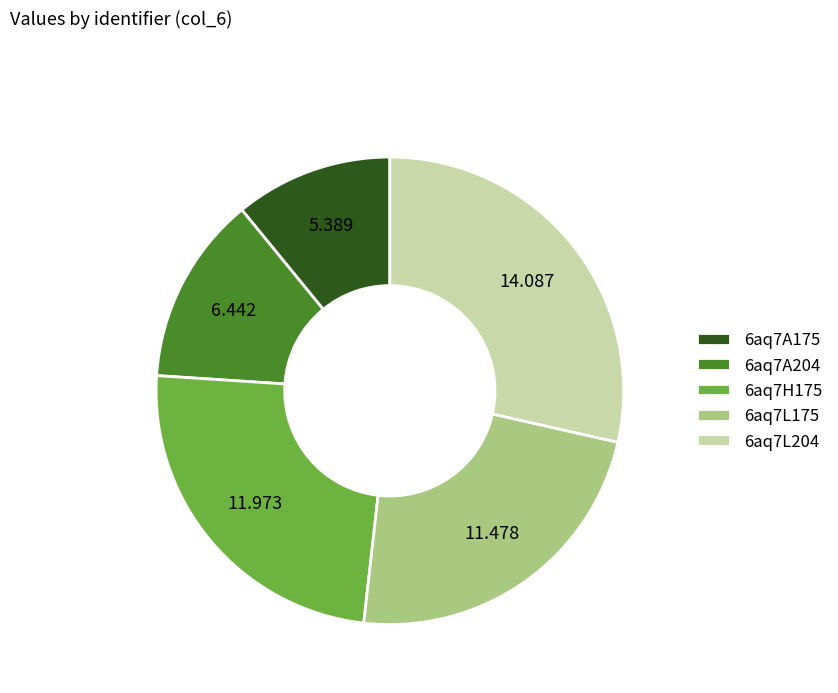

How many segments does this pie chart have?

5